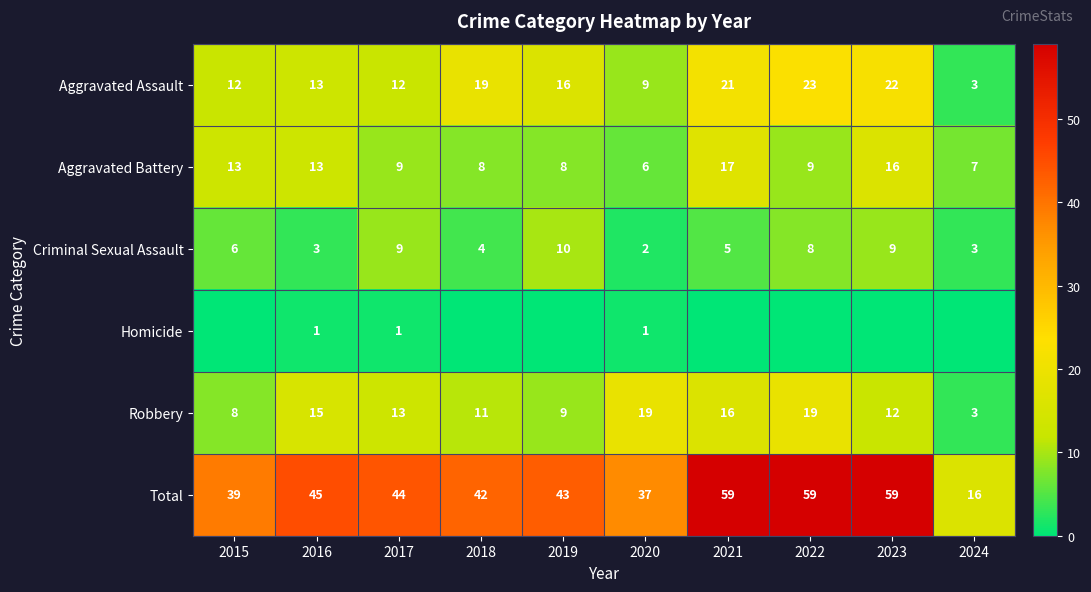

What is the difference between the Aggravated Battery values at 2016 and 2023?

3